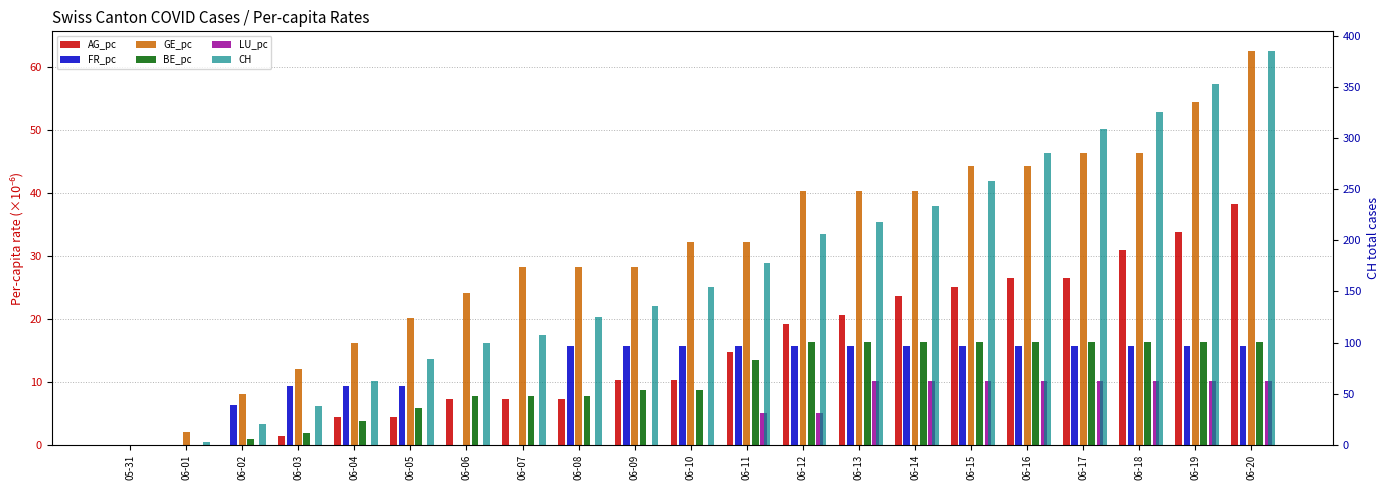

How many positive values does the LU_pc series have?

10